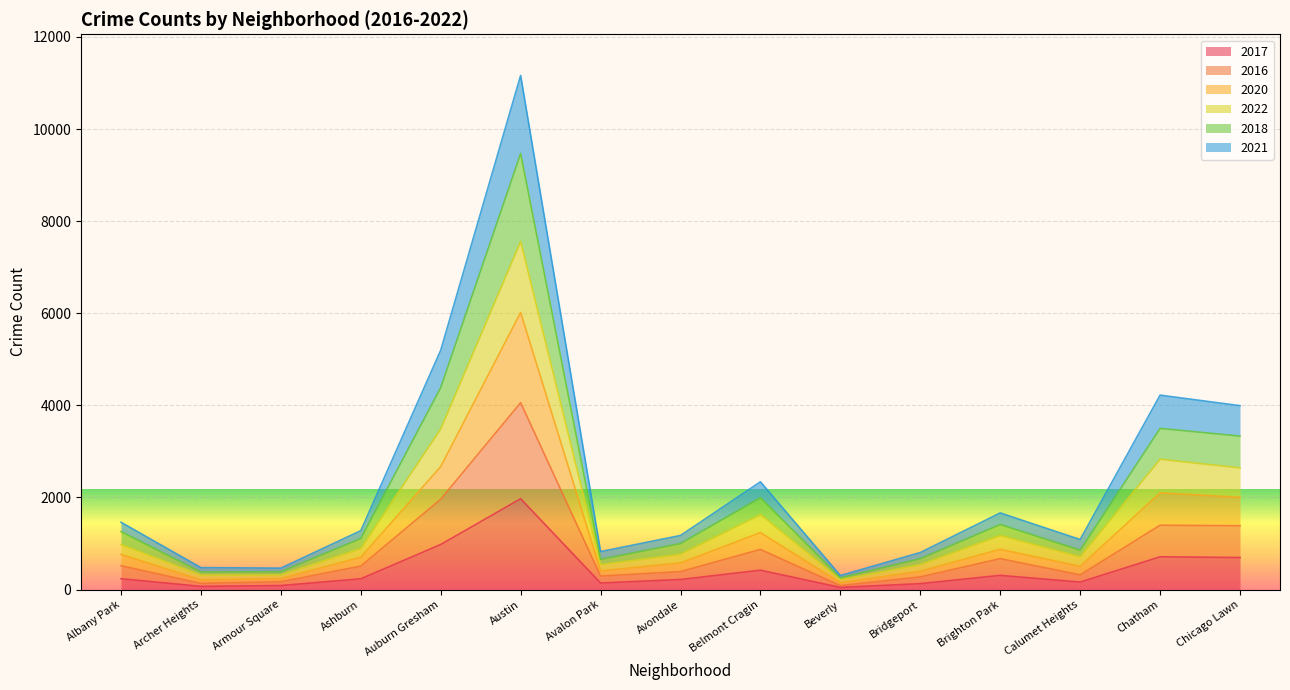

Between Austin and Chatham, which is larger?

Austin